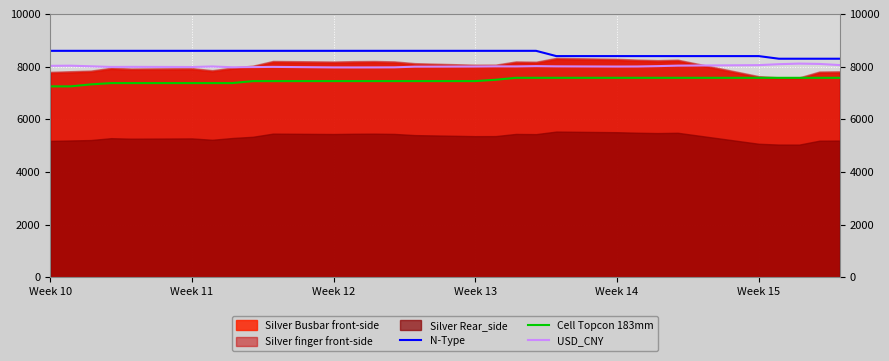

True or false: USD_CNY and Cell Topcon 183mm cross at least once.

False